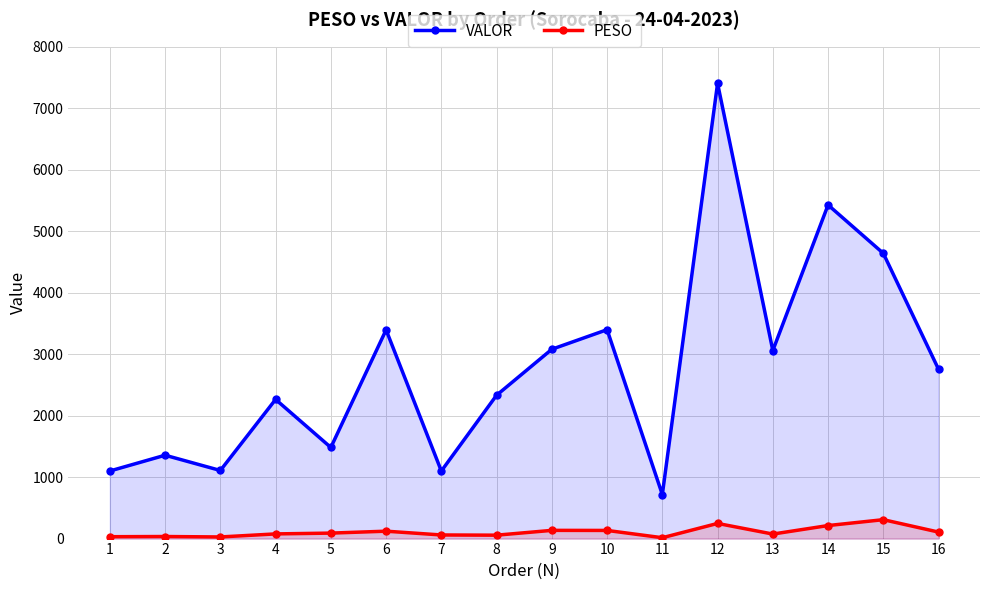

In VALOR, how many points are lower than both neighbors (excluding endpoints)?

5